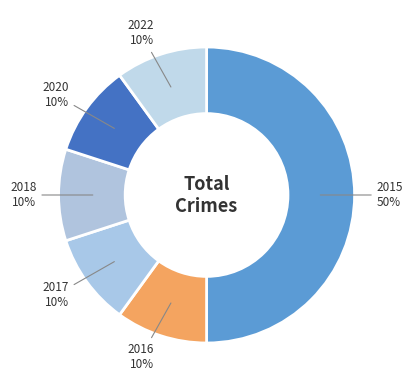

The 2020 slice represents 23% of the pie. True or false?

False